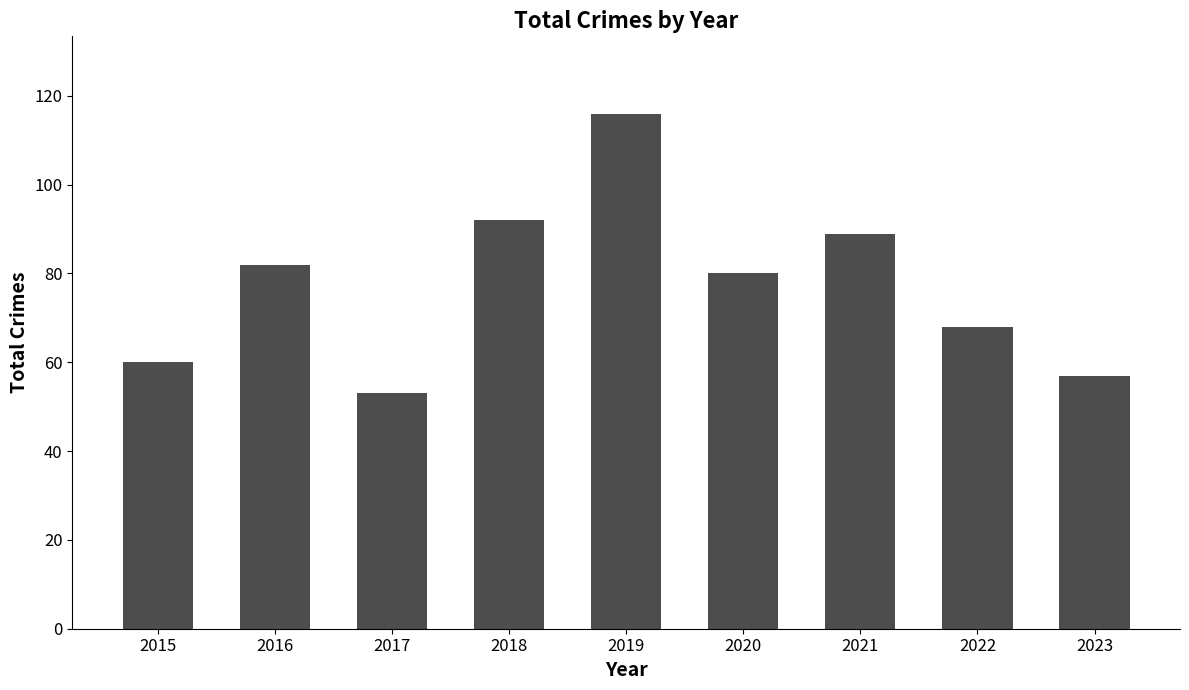

The chart shows a value of 110 at 2016. True or false?

False